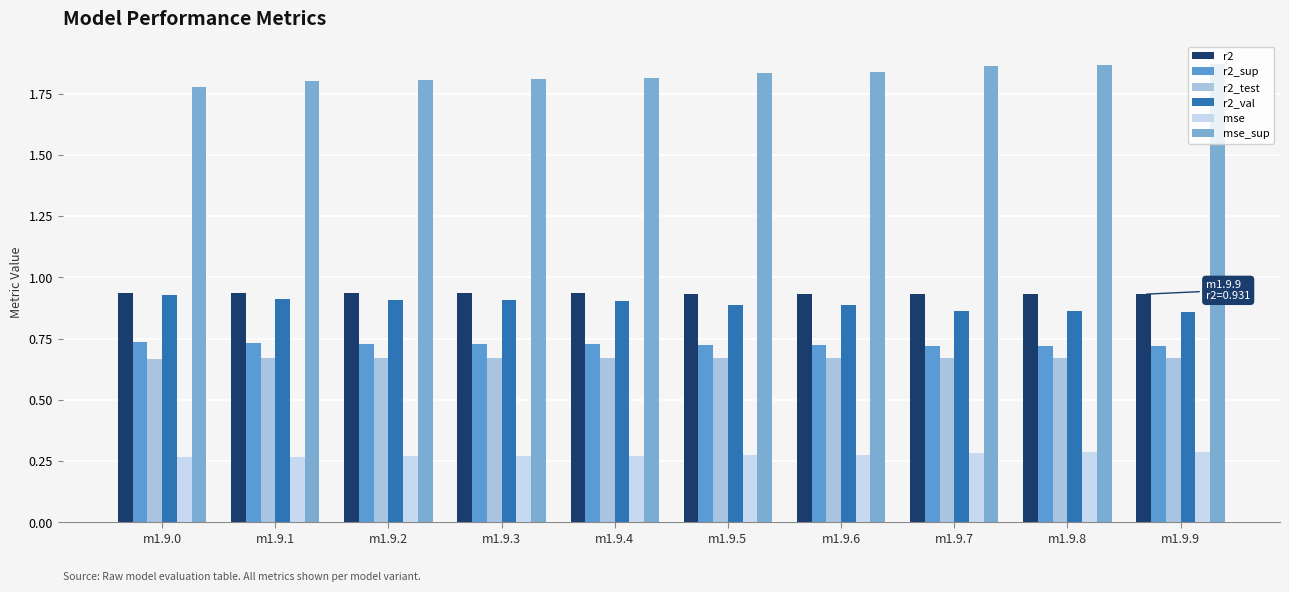

The r2_sup series shows 0.3 at m1.9.6. True or false?

False